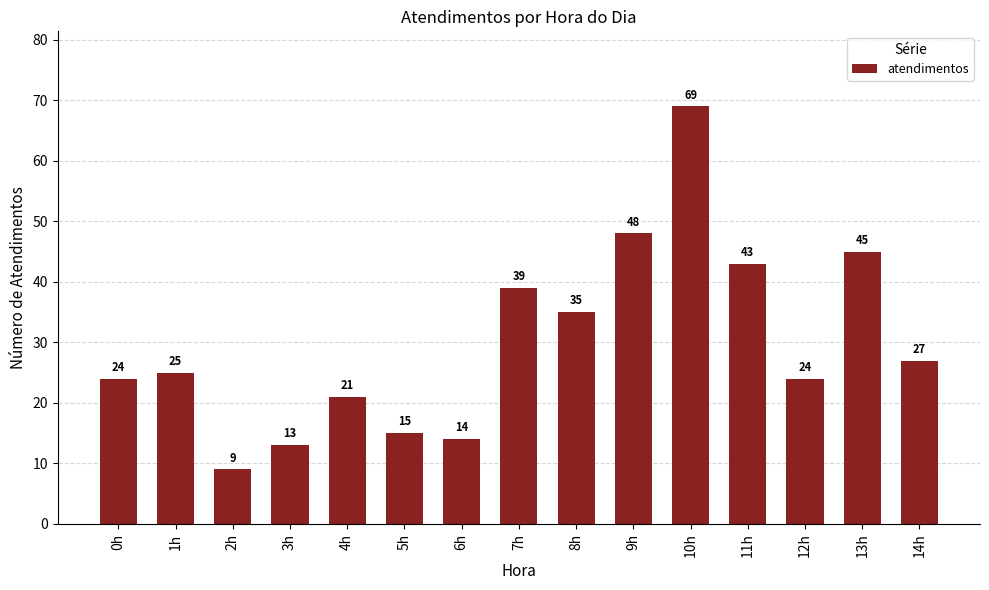

Are the bars horizontal?

No